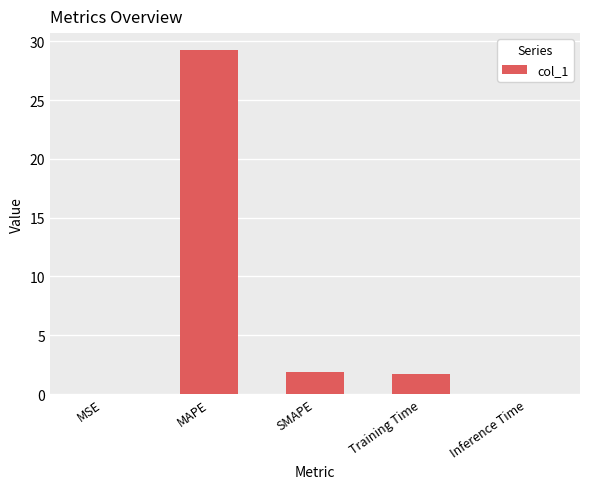

Where does the data first go above 1?

MAPE